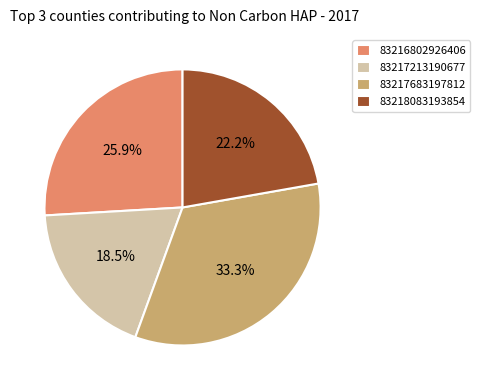

Is there any slice that represents more than half of the pie?

No